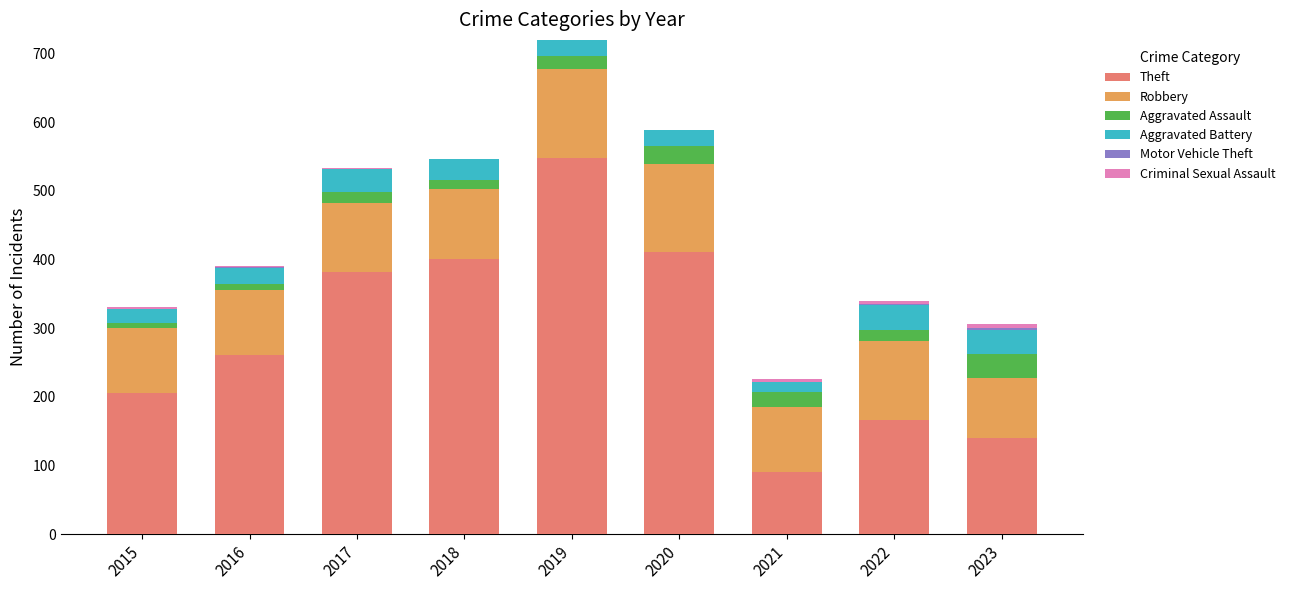

True or false: Theft has a value of 632 at 2020.

False